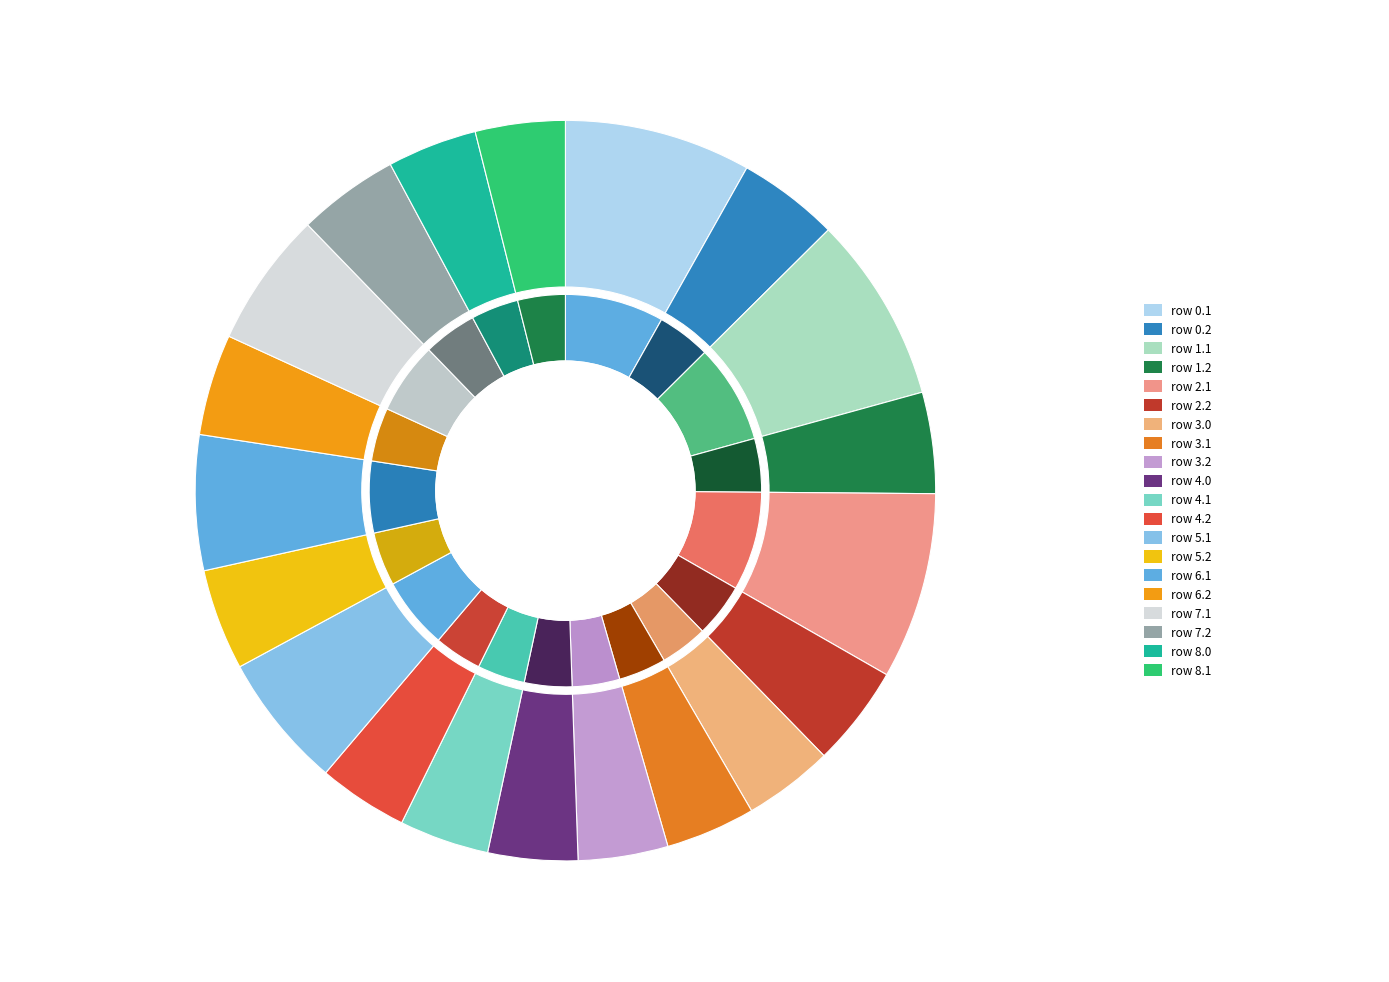

The row 6.2 slice represents 4% of the pie. True or false?

True